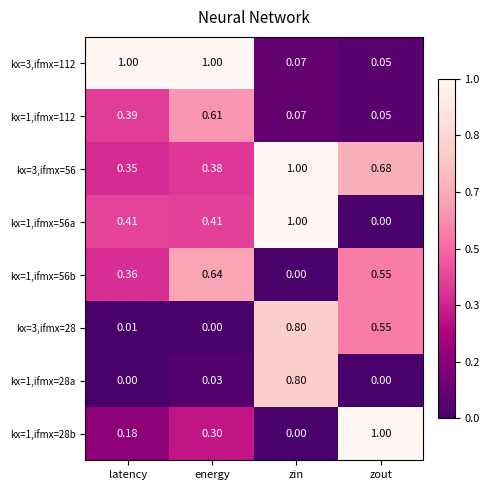

Rank the categories by kx=1,ifmx=112 value from highest to lowest.

energy, latency, zin, zout